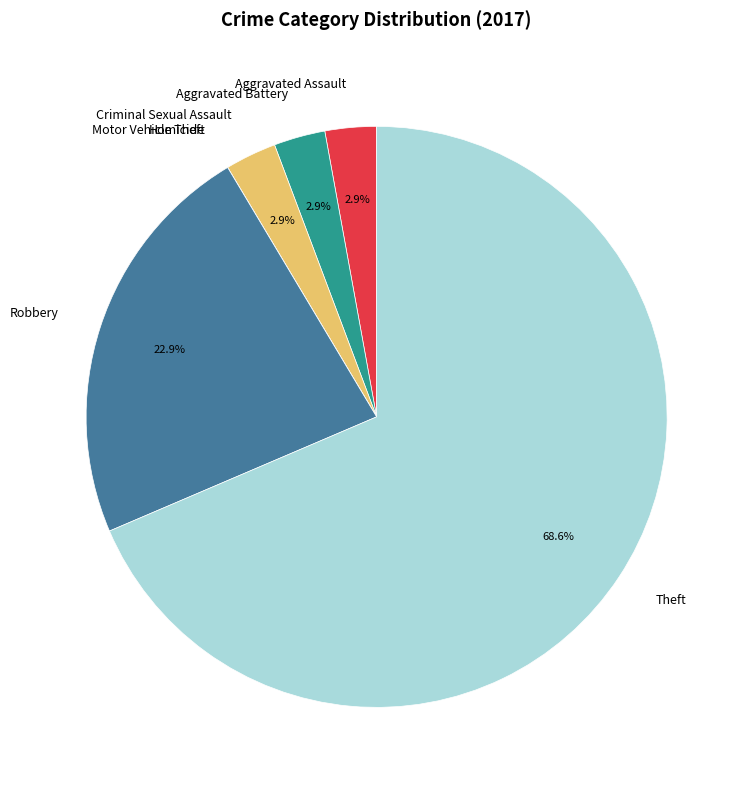

What is the largest slice in the pie chart?

Theft